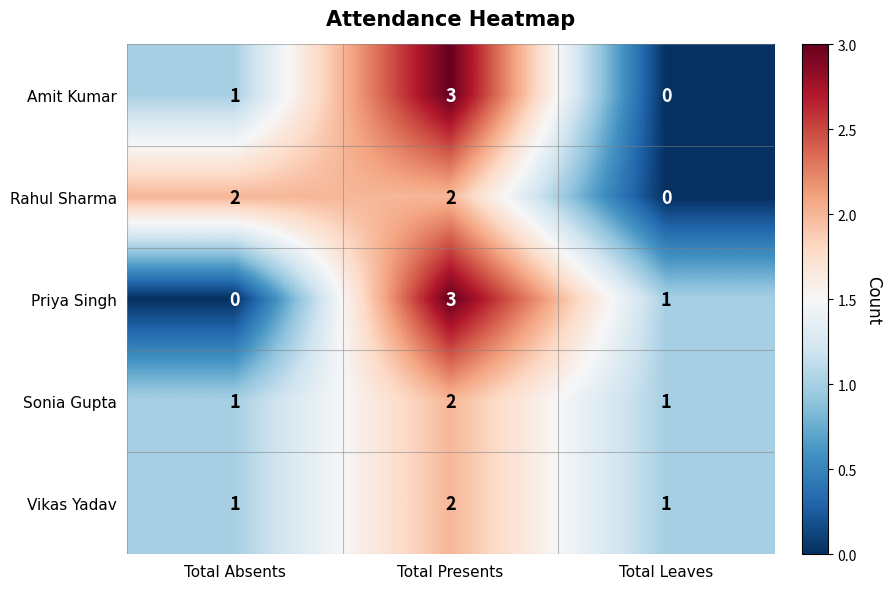

Which series changed the most between Total Absents and Total Presents?

Priya Singh